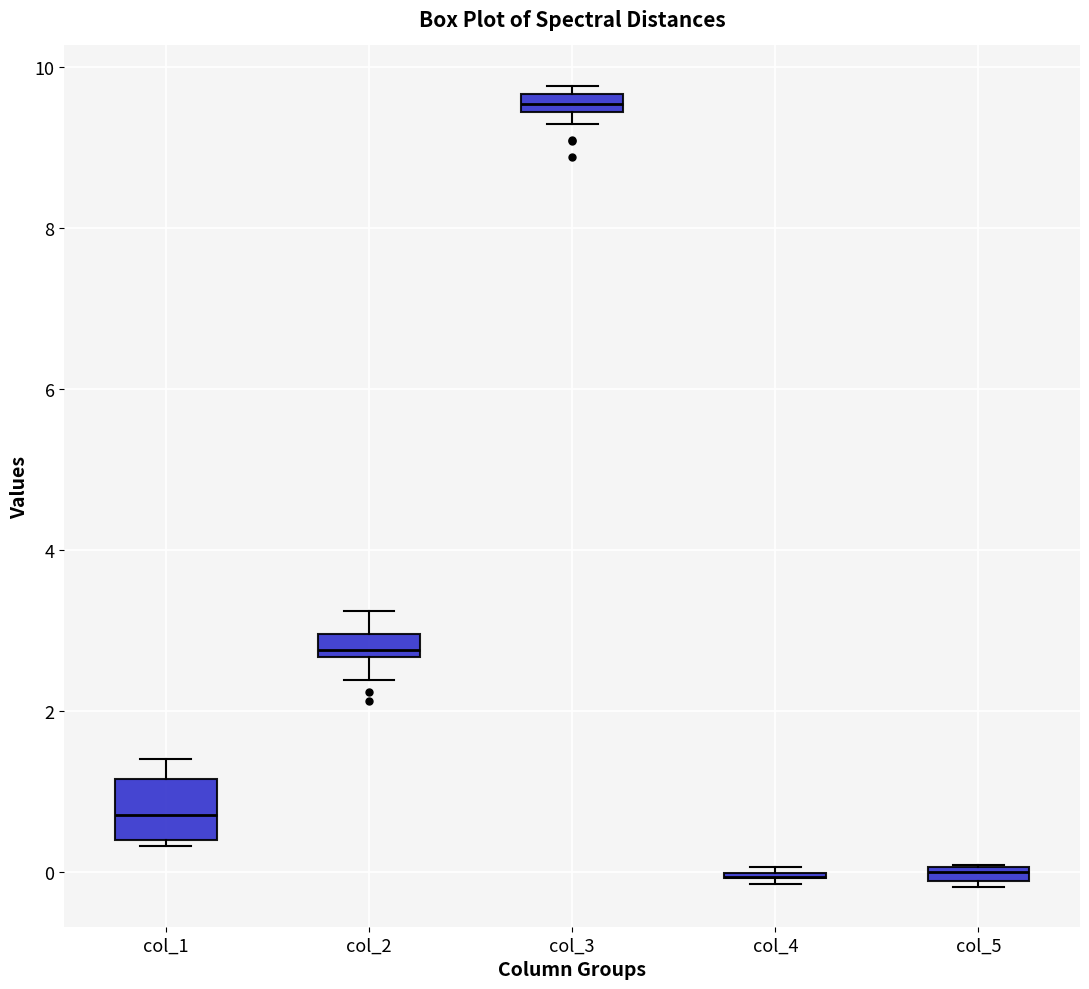

Which box is the tallest, from its lower edge to its upper edge?

col_1